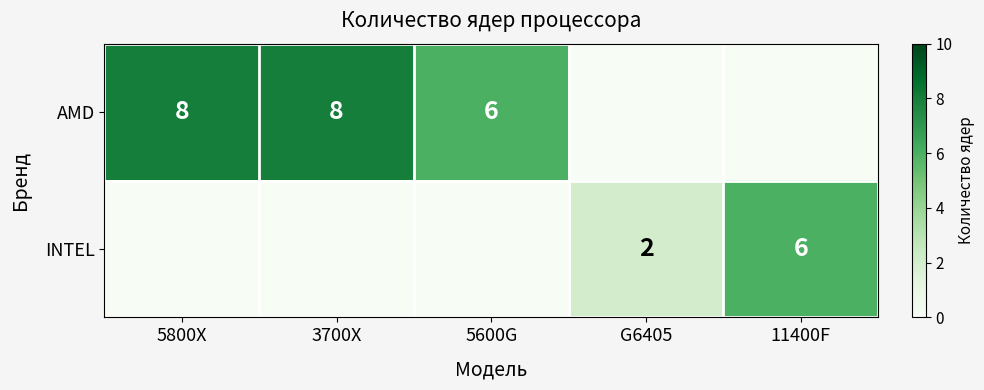

How many categories are shown in the chart?

5